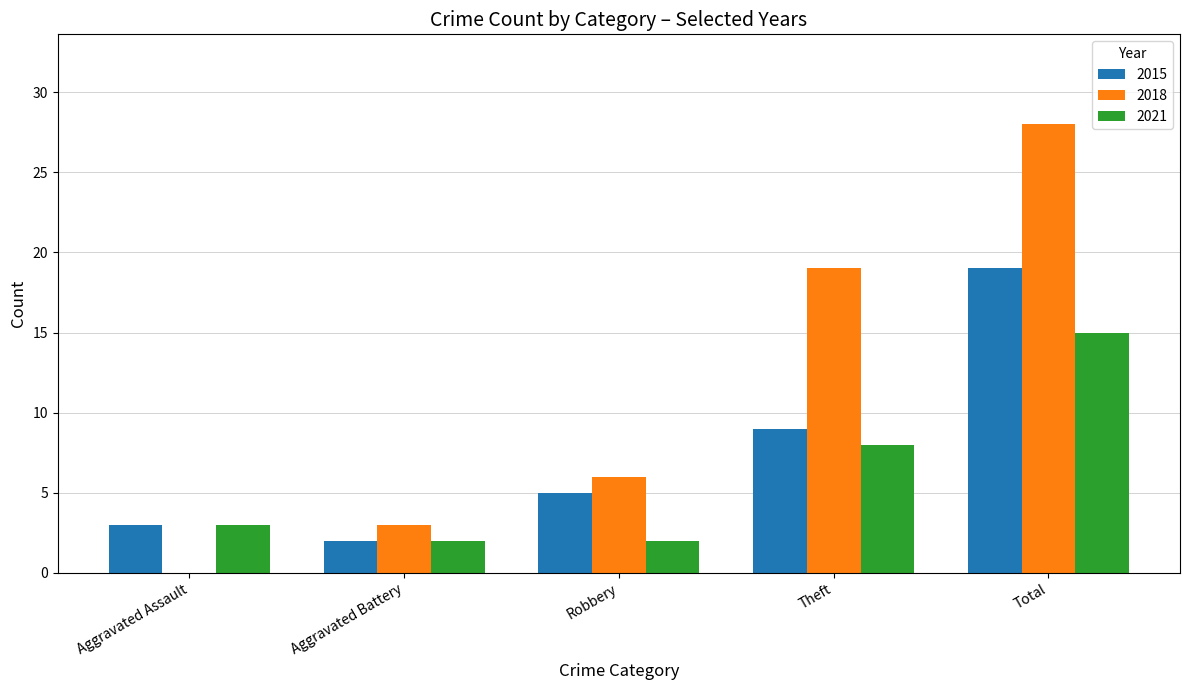

Between Aggravated Assault and Theft, which series saw the biggest shift?

2018